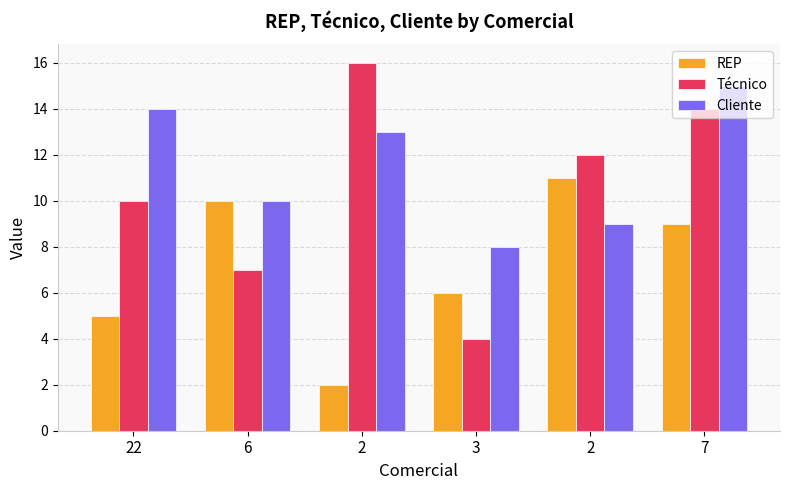

Is the value of Técnico at 22 greater than the value of REP at 3?

Yes